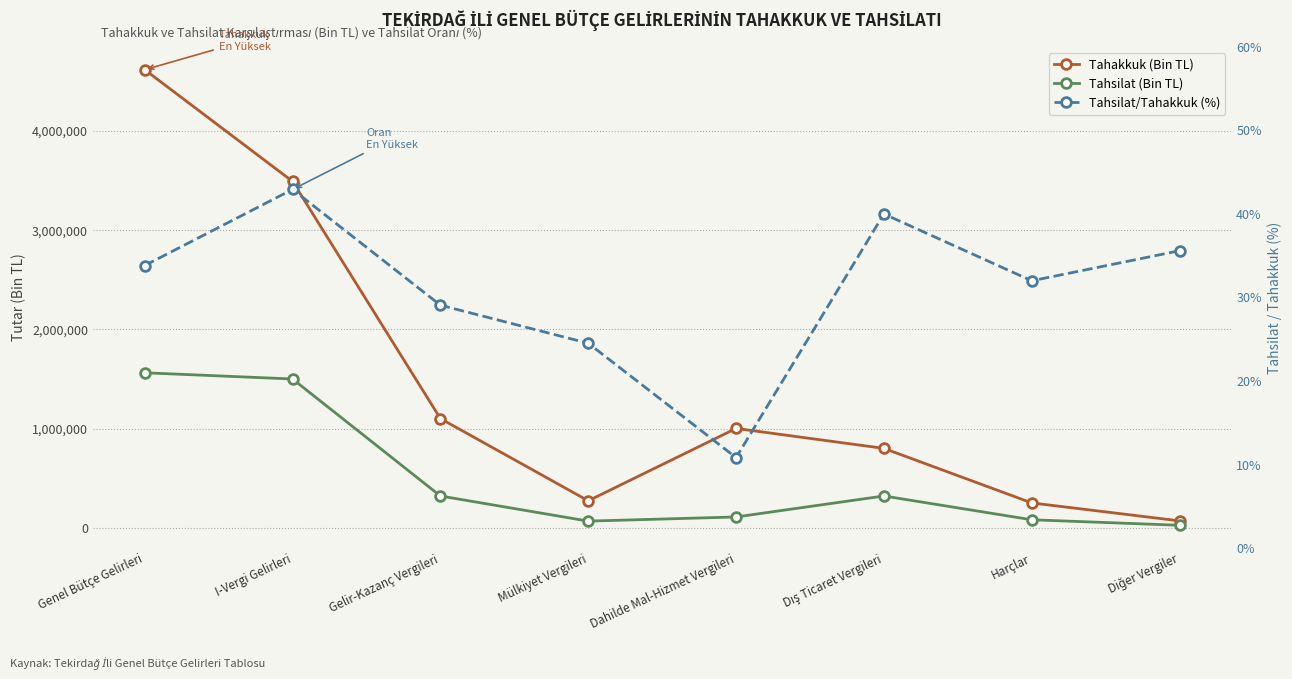

At which label is Tahsilat/Tahakkuk (%) closest to 26?

Mülkiyet Vergileri